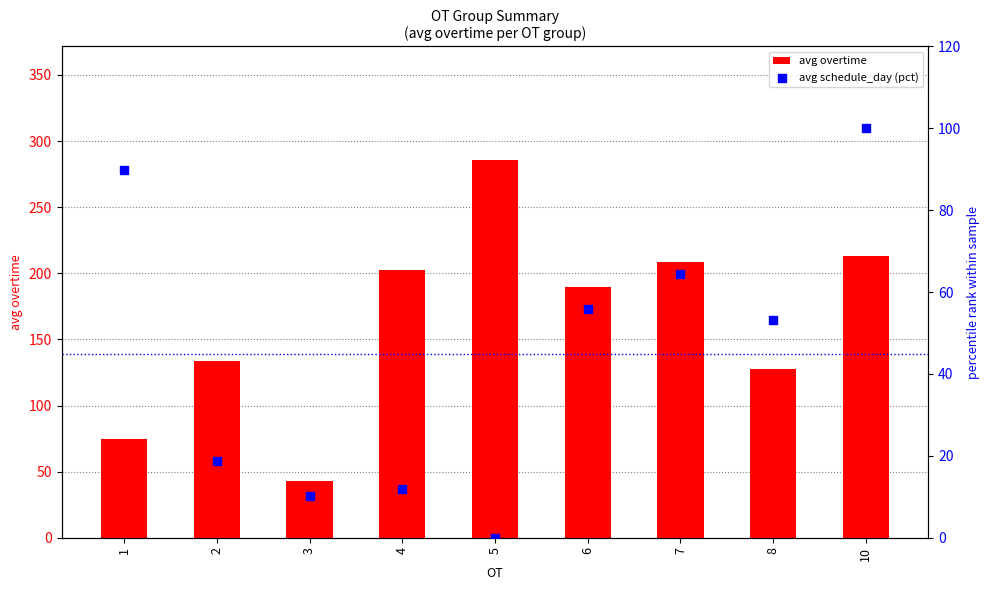

Which series contains the highest Y value?

avg overtime